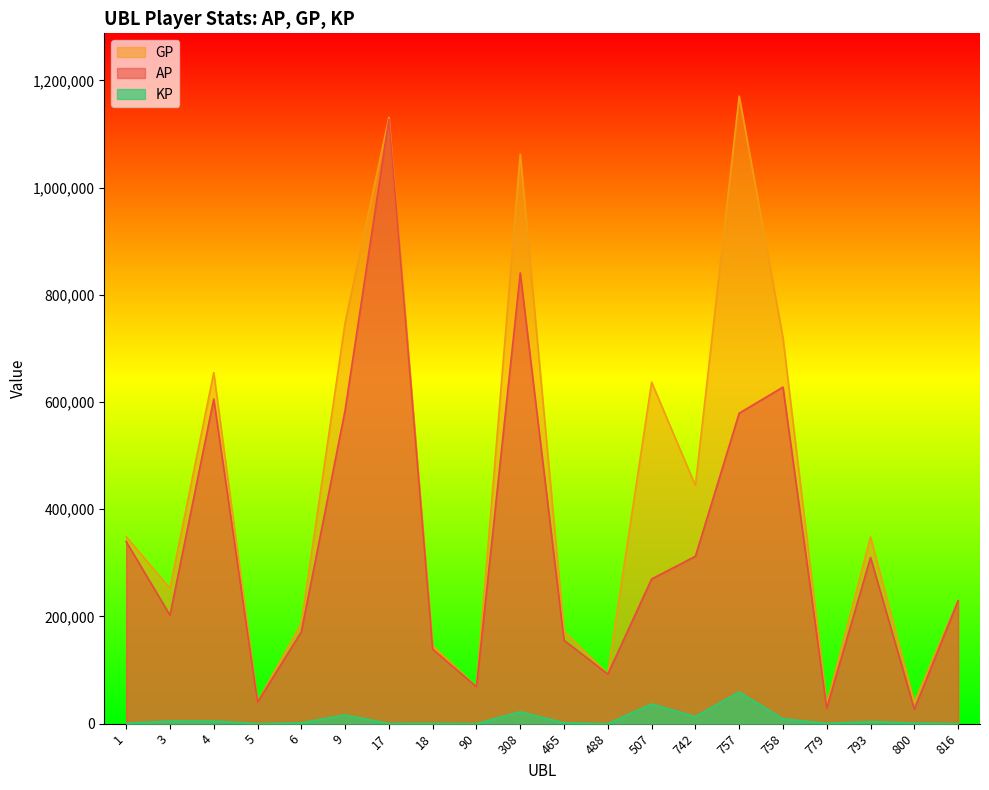

Reading left to right, transcribe all the data shown in this chart.

AP: 1=339745.0	3=202368.0	4=605521.0	5=40311.0	6=171209.0	9=584771.0	17=1127281.0	18=138797.0	90=68800.0	308=840983.0	465=155661.0	488=92505.0	507=269927.0	742=312239.0	757=579285.0	758=627881.0	779=29207.0	793=310074.0	800=26872.0	816=229461.0
GP: 1=348744.0	3=252435.0	4=654999.0	5=40837.0	6=186885.0	9=748260.0	17=1131321.0	18=145301.0	90=68800.0	308=1062600.0	465=171848.0	488=92893.0	507=637125.0	742=444255.0	757=1170823.0	758=719575.0	779=36053.0	793=348083.0	800=39884.0	816=229461.0
KP: 1=899.9	3=5006.7	4=4947.8	5=52.6	6=1567.6	9=16348.9	17=404.0	18=650.4	90=0.0	308=22161.6	465=1618.7	488=38.8	507=36719.8	742=13201.6	757=59153.8	758=9169.4	779=684.6	793=3800.9	800=1301.2	816=0.0